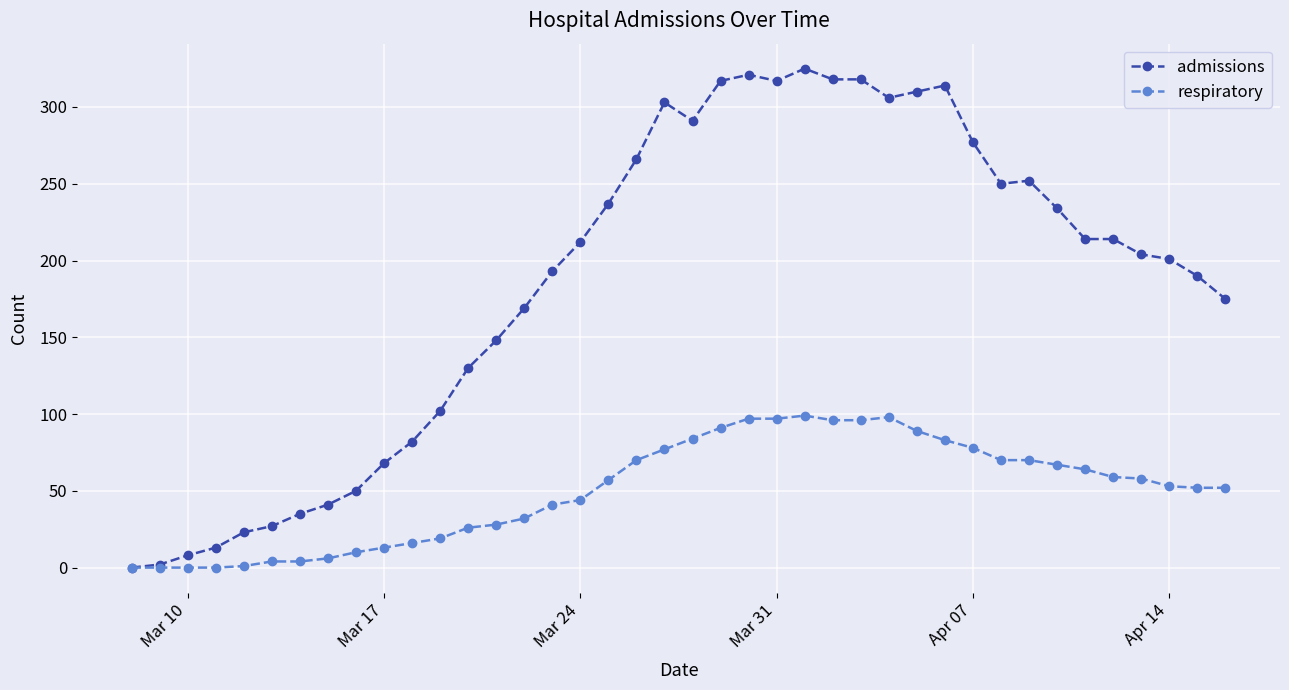

What is the maximum value for respiratory?

99